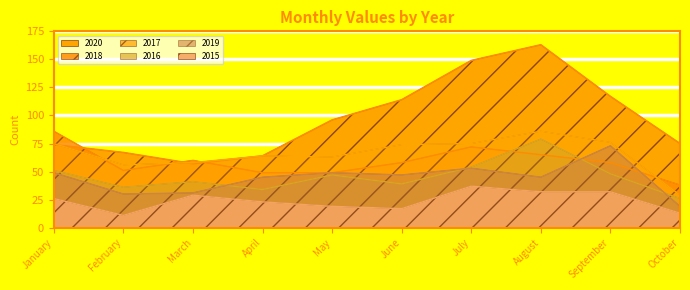

What is the value of the 2020 point at the 2nd from the left?

67